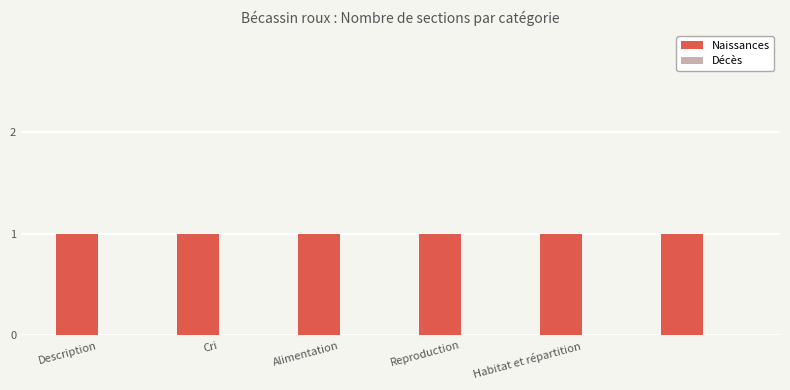

What is the value of the Naissances bar at the 6th from the left?

1